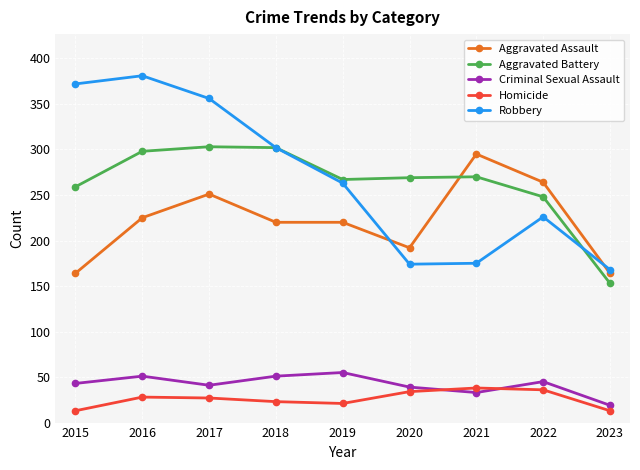

What is the maximum value for Aggravated Battery?

303